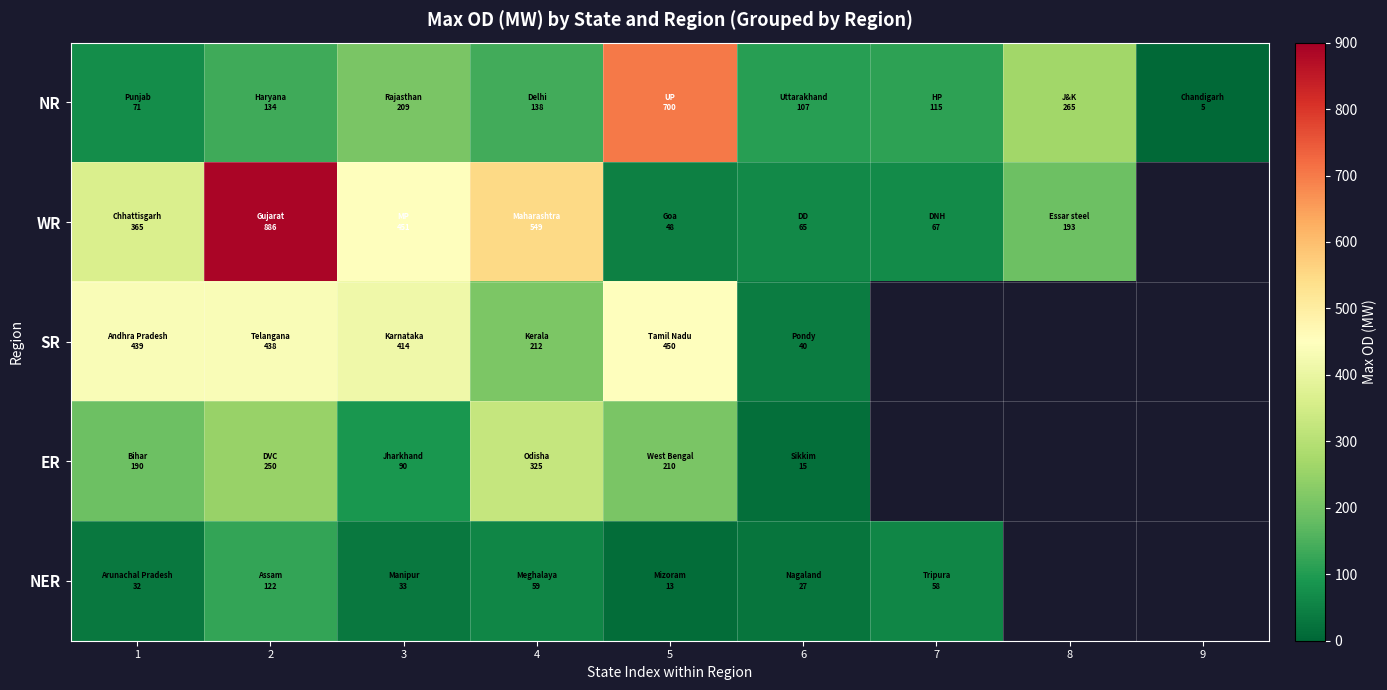

Which series has the widest spread of values?

WR